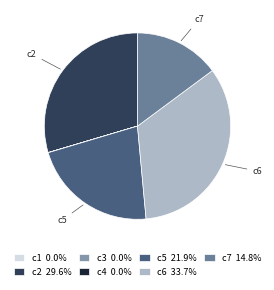

Does c5 account for over 50% of the chart?

No